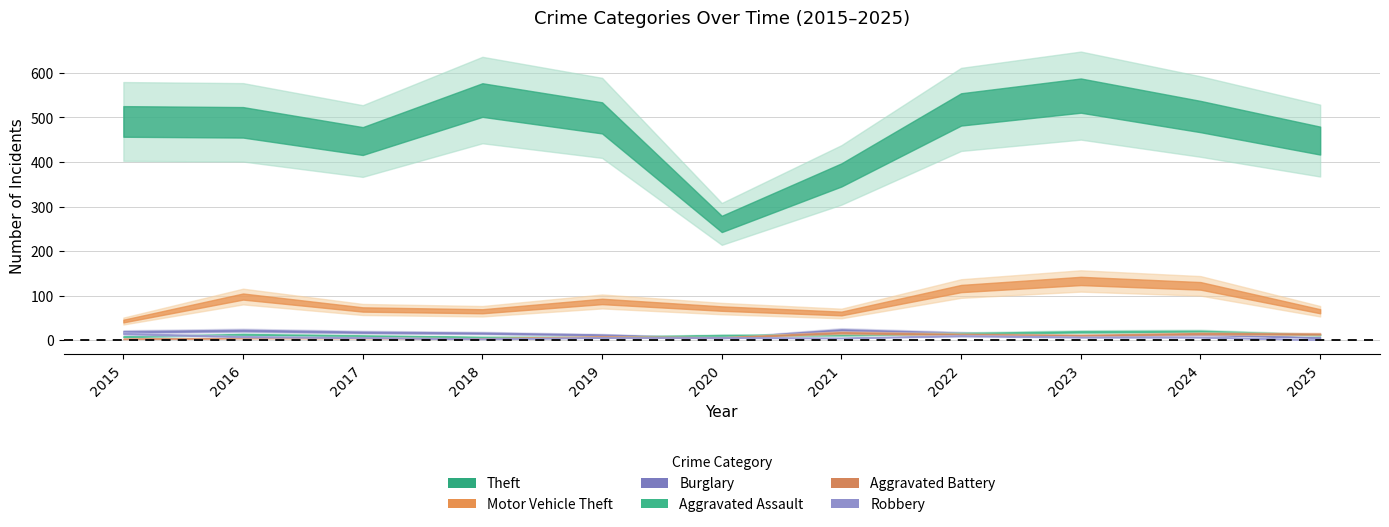

Rank the categories by Motor Vehicle Theft value from highest to lowest.

2023, 2024, 2022, 2016, 2019, 2020, 2017, 2018, 2025, 2021, 2015